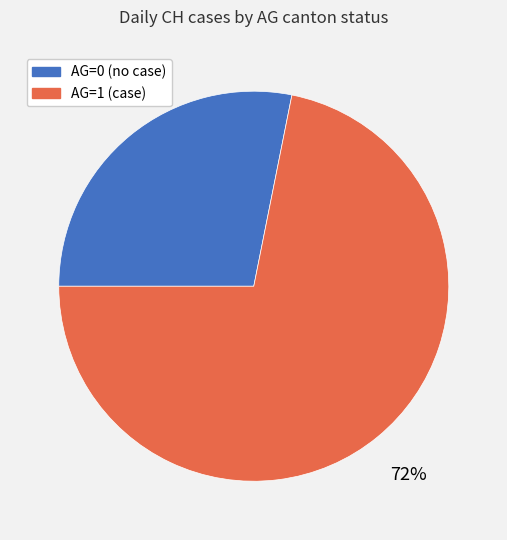

Is there a majority slice in this chart?

Yes